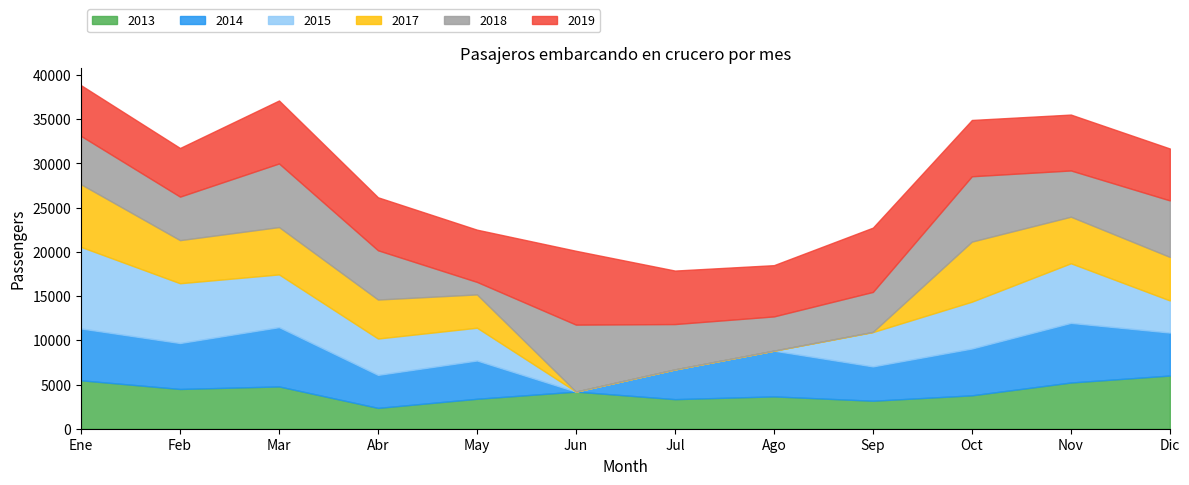

Does the chart display data point markers on the line(s)?

No